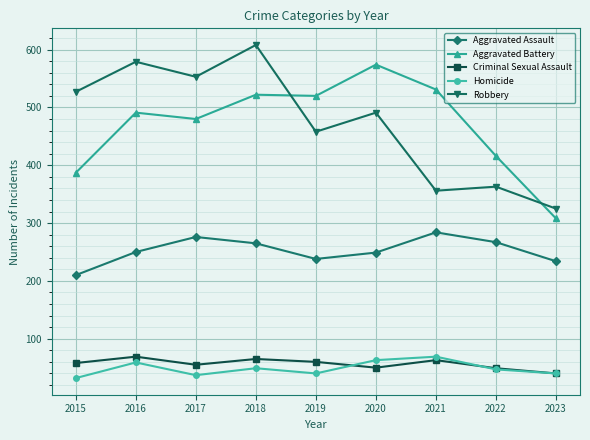

The Criminal Sexual Assault series shows 40 at 2023. True or false?

True